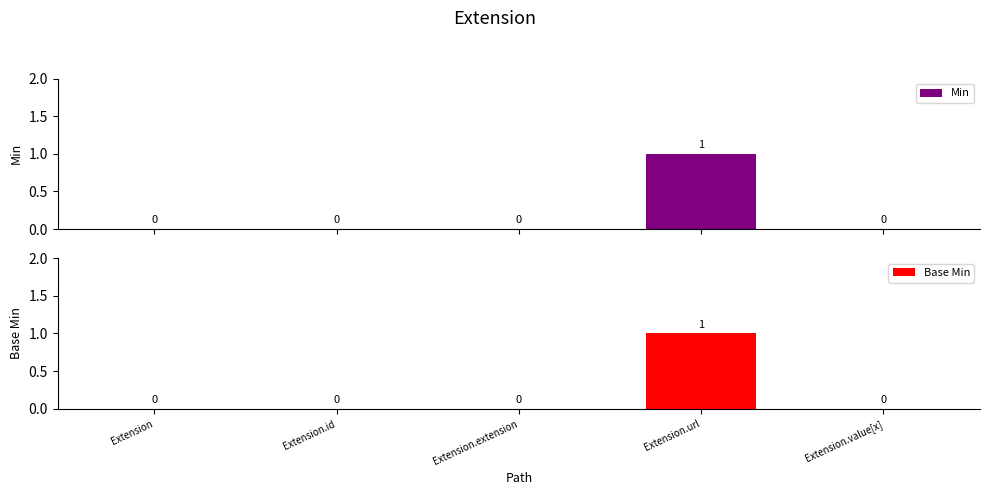

Does the chart contain stacked bars?

No